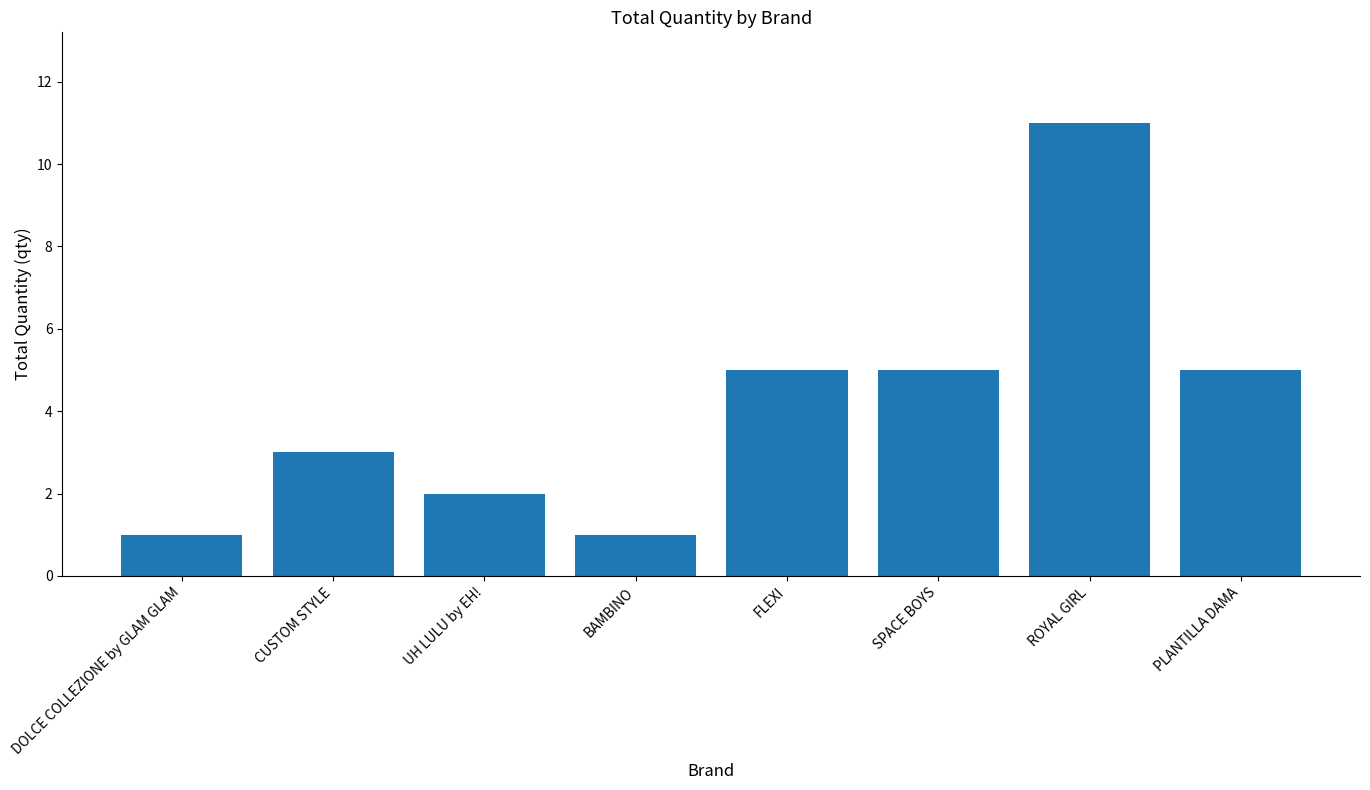

What is the sum of all values?

33